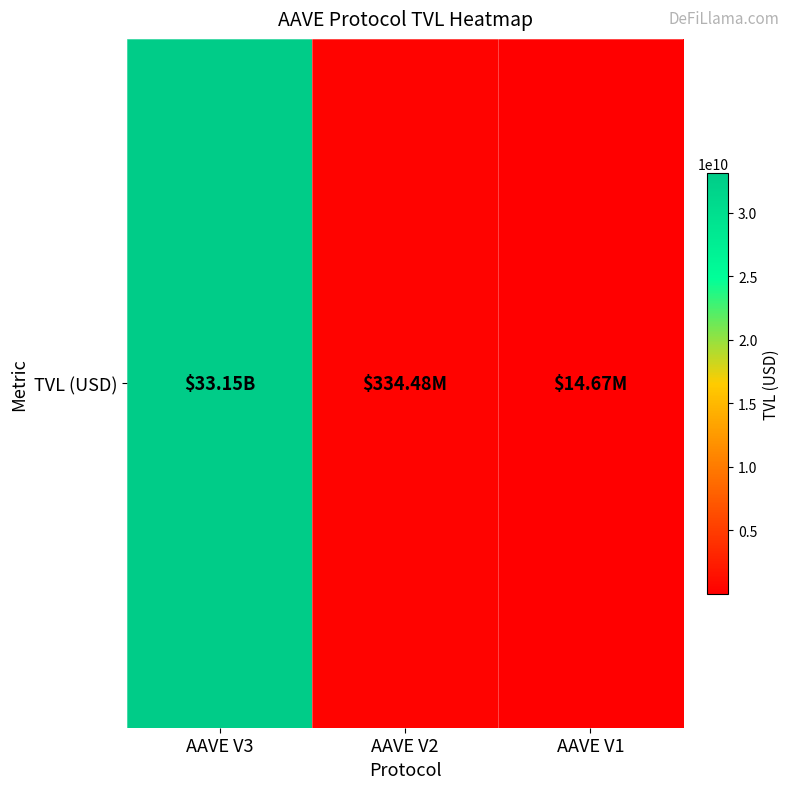

Reading right to left, what are all the values shown in this chart?

AAVE V1=14665747.7	AAVE V2=334475382.8	AAVE V3=33147892968.3